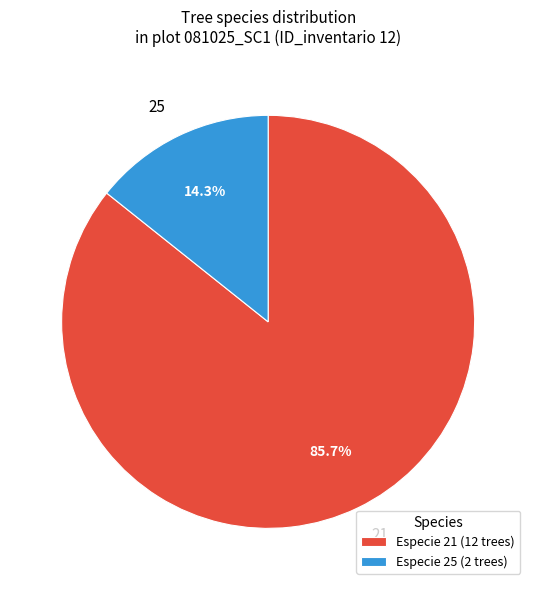

Does any single category account for the majority?

Yes